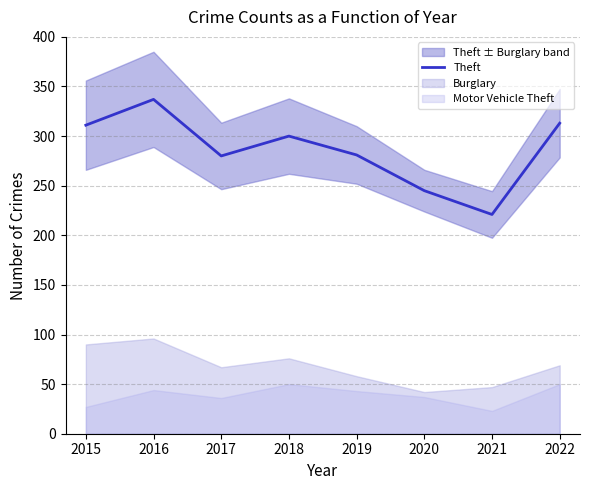

Where is the data nearest to the value 279?

2017